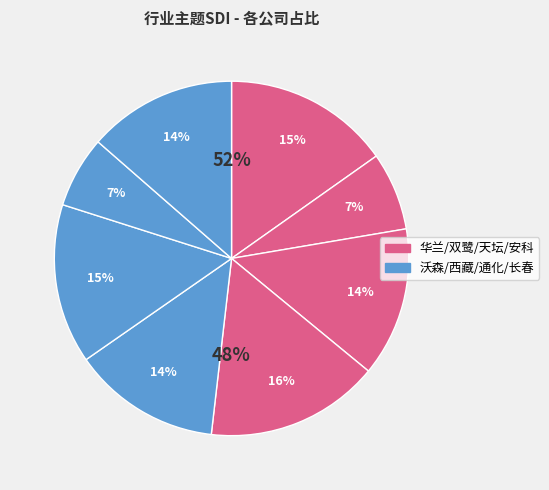

What is the change in value from 西藏药业 to 通化东宝?

-0.1